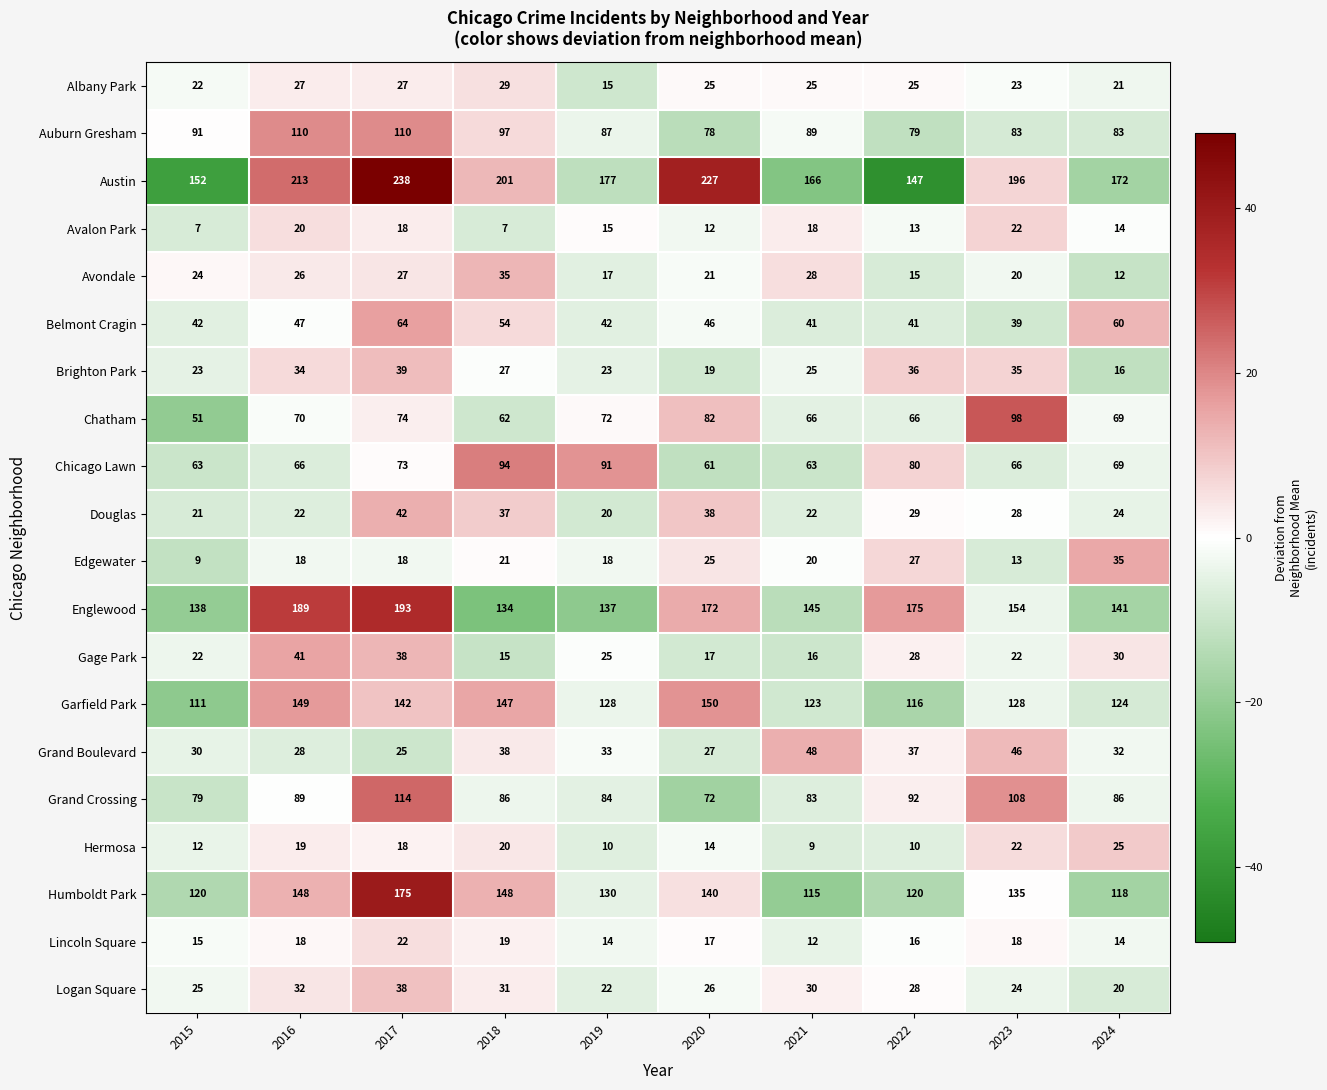

Which series has the largest total across all categories?

Austin